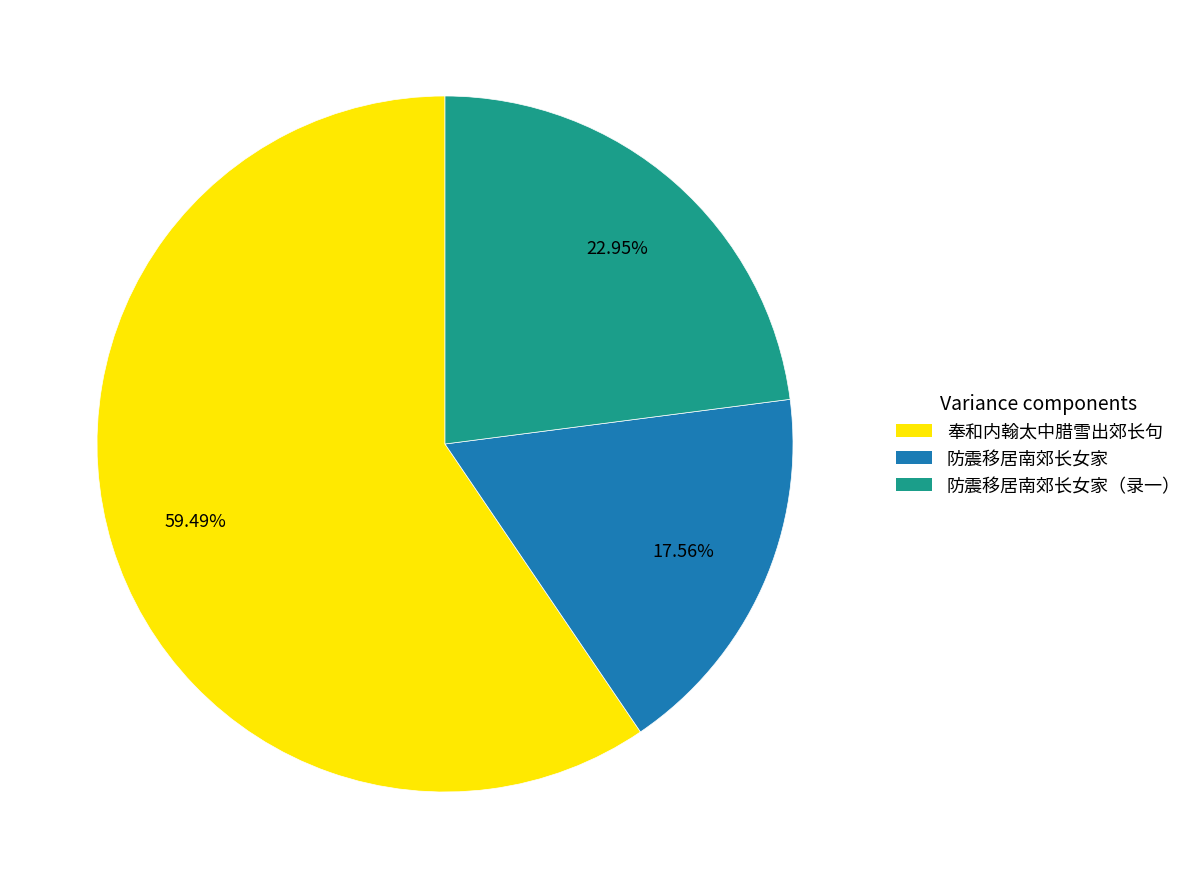

Is there a majority slice in this chart?

Yes